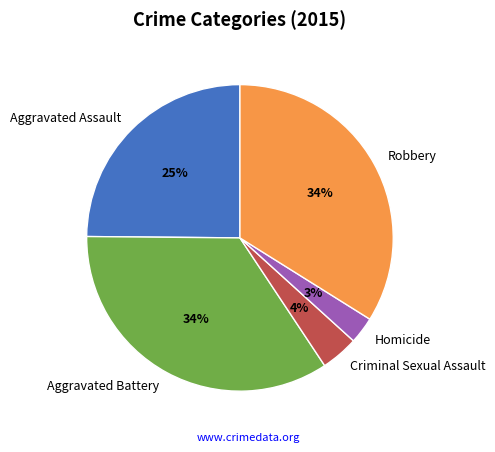

Do Aggravated Assault and Homicide together represent more than half of the pie?

No